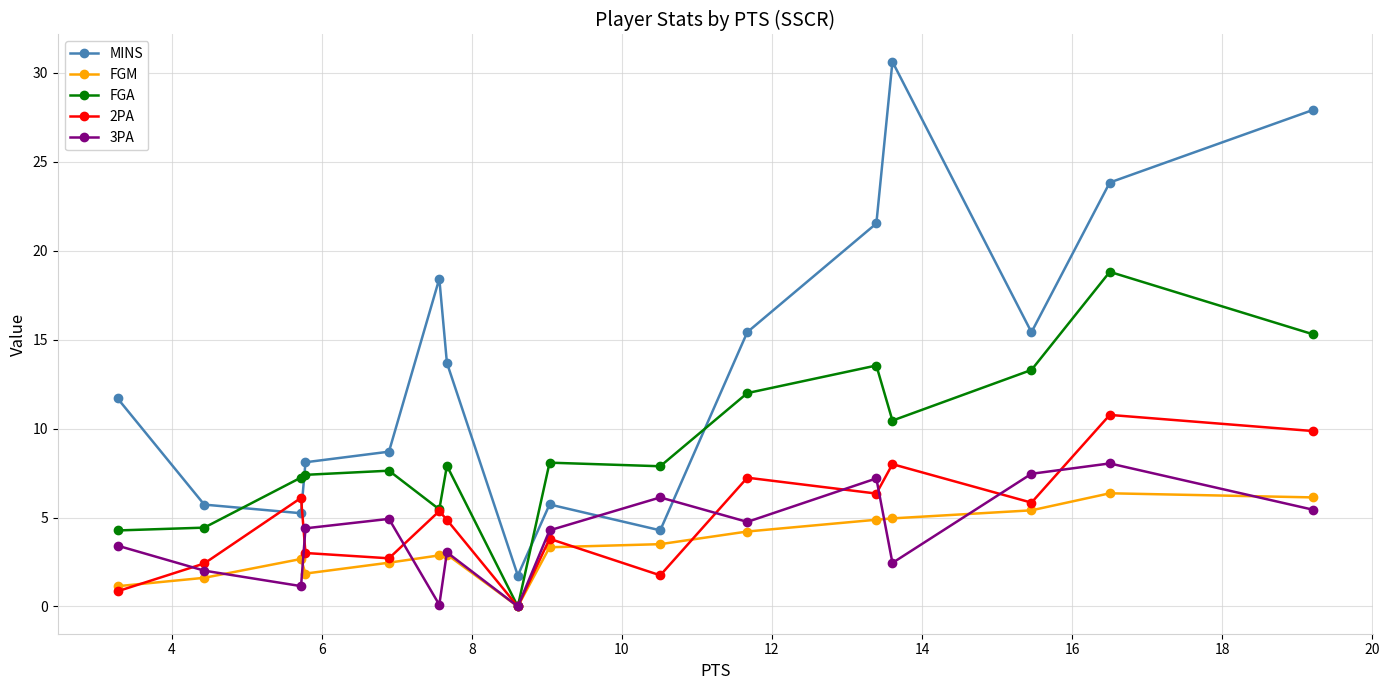

How many intersections are there between MINS and 3PA?

2